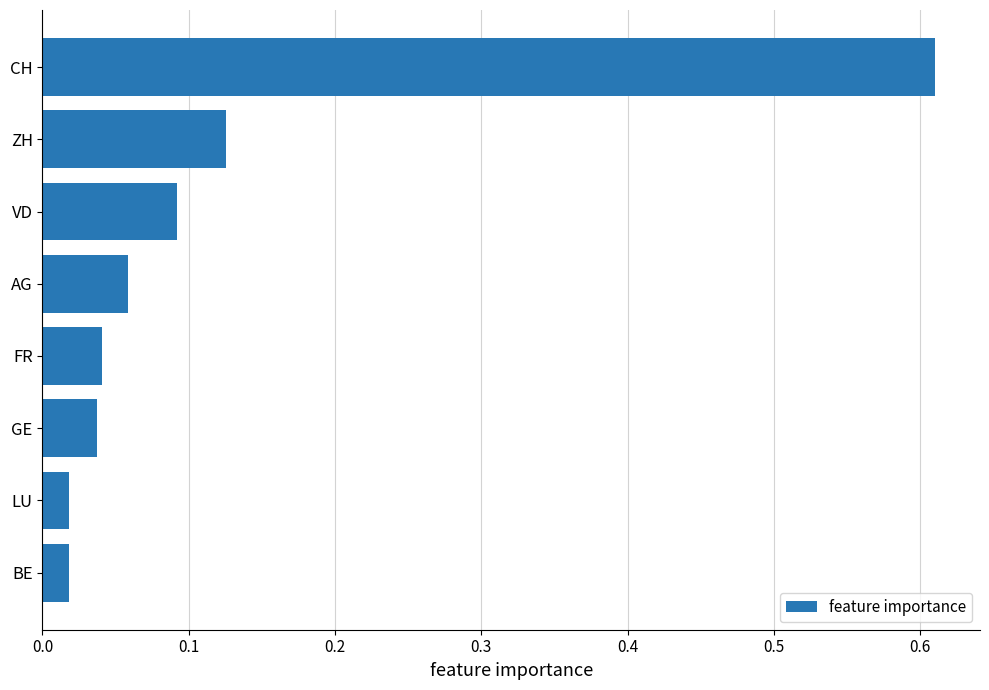

What is the sum of all values?

1.0